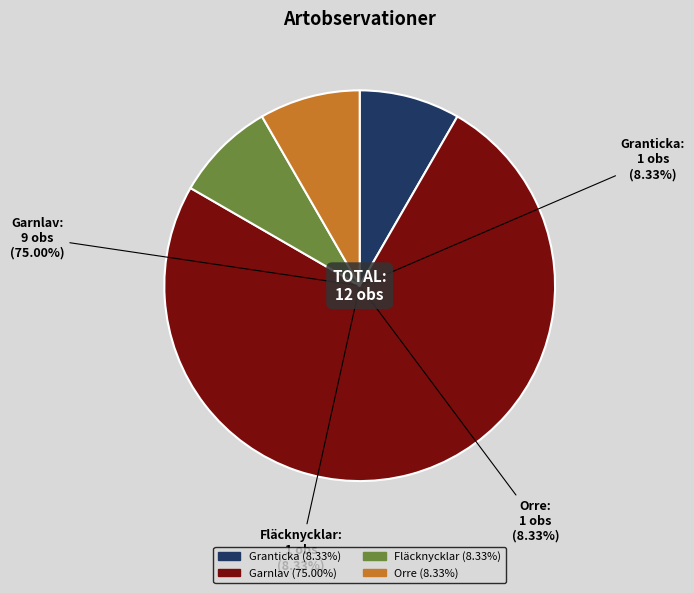

Count the number of slices in the pie.

4